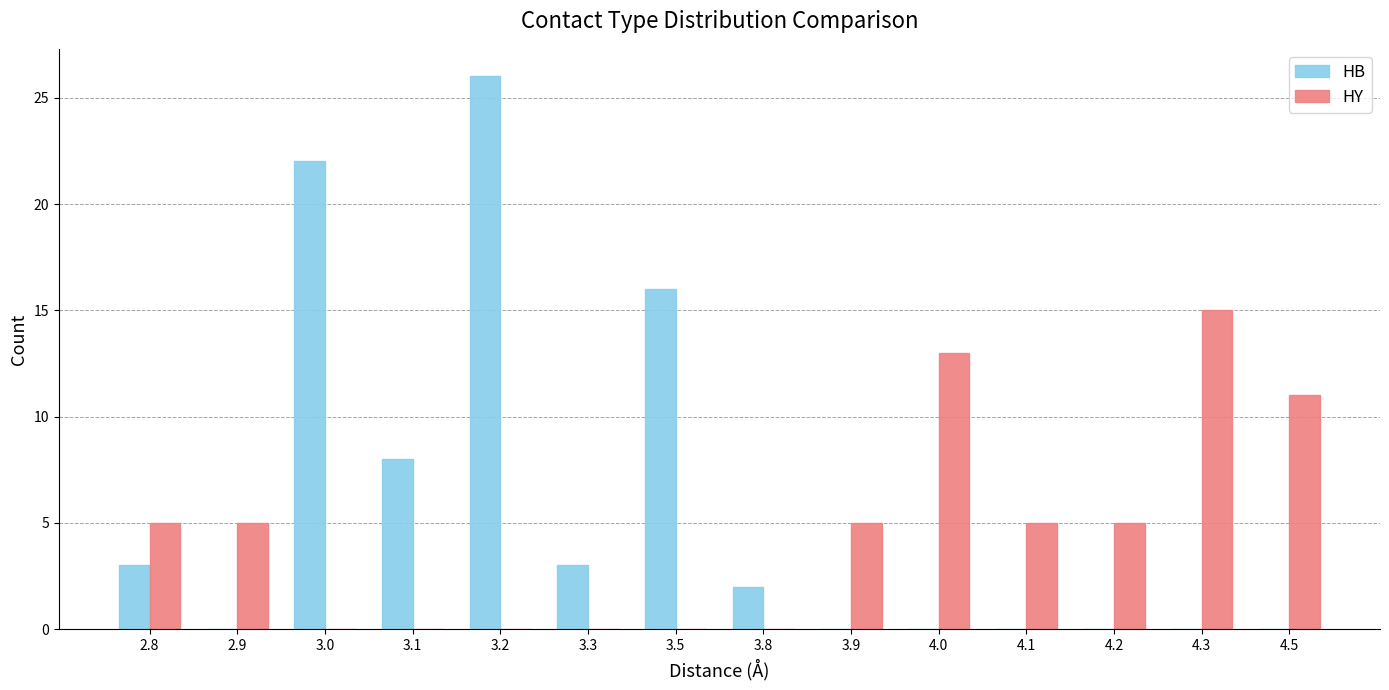

What is the sum of all HY values?

64